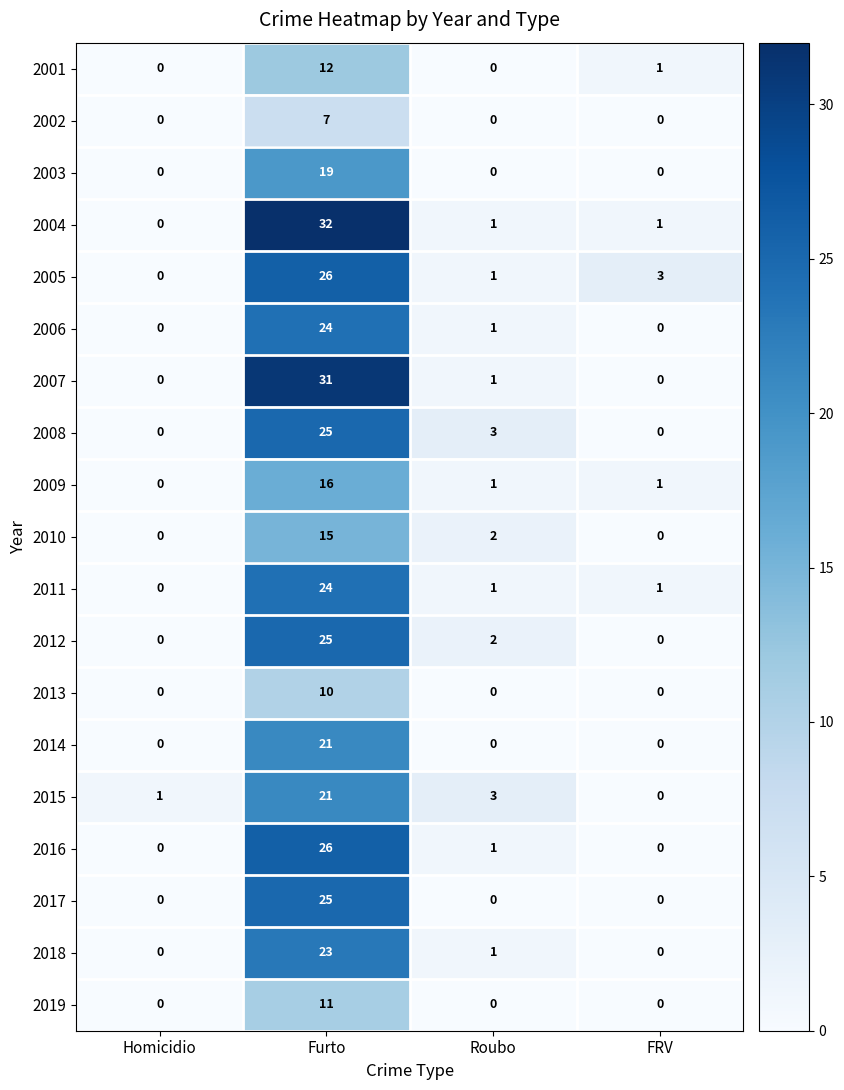

The value of 2003 at Furto is 7. True or false?

False